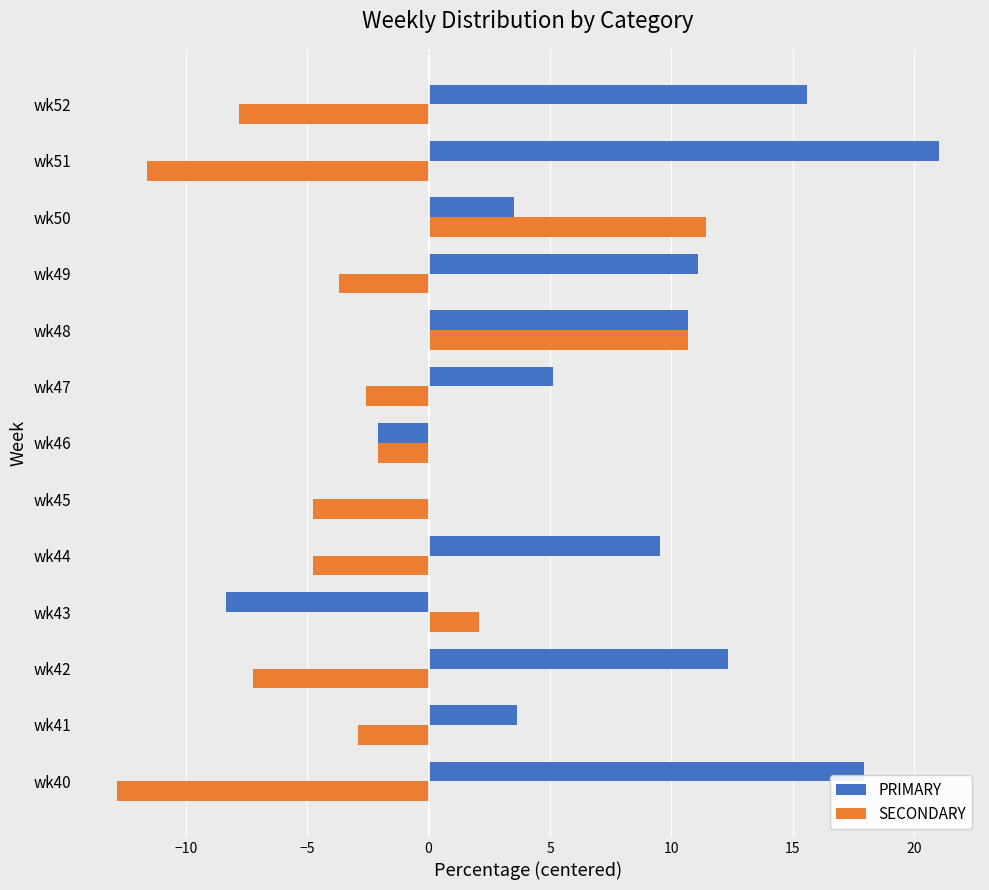

What is the maximum value shown in the chart?

21.0